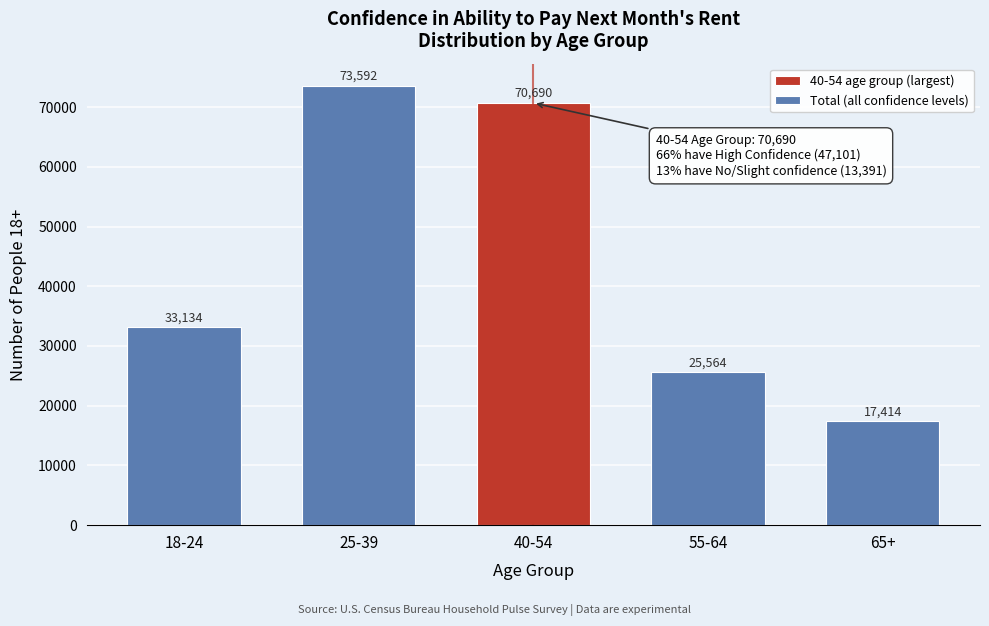

Reading left to right, transcribe all the data shown in this chart.

18-24=33134	25-39=73592	40-54=70690	55-64=25564	65+=17414